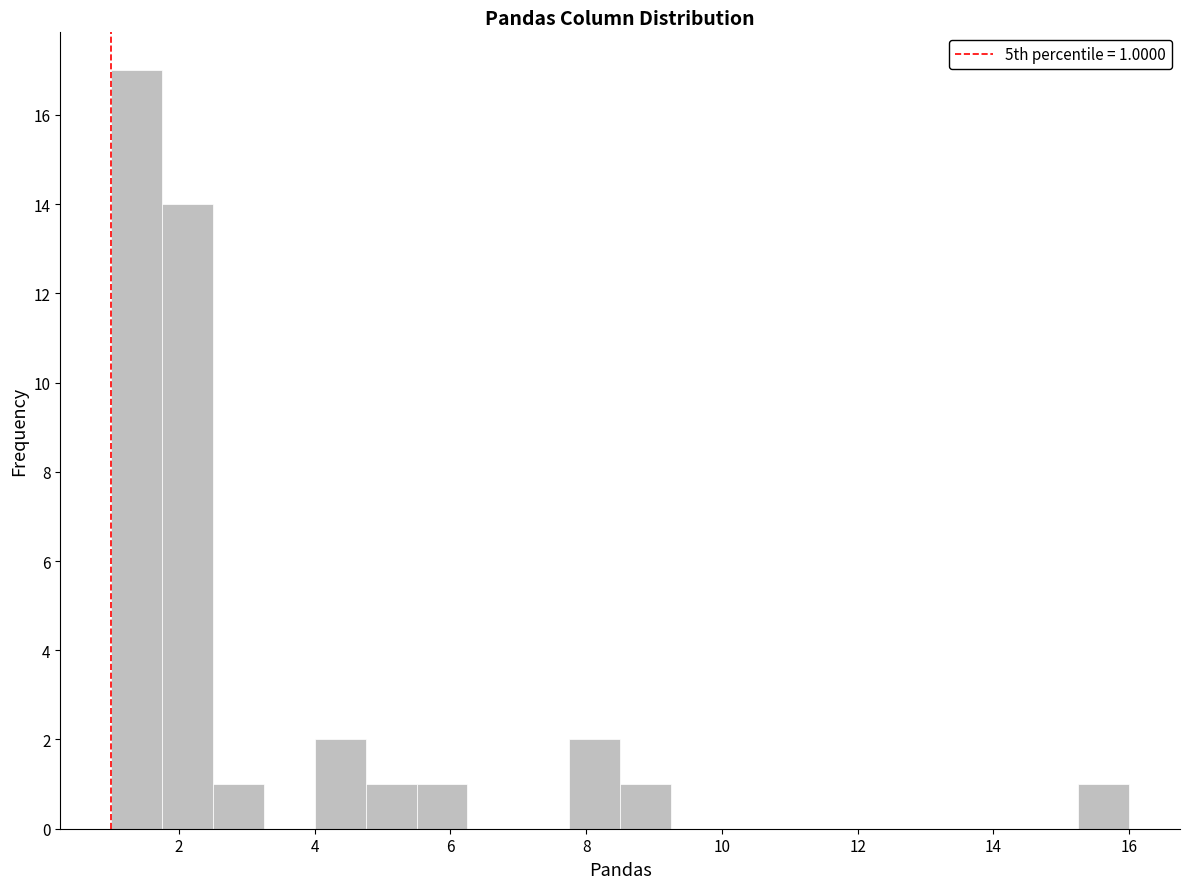

Read against the x-axis, roughly where is the centre of the tallest bar?

1.4